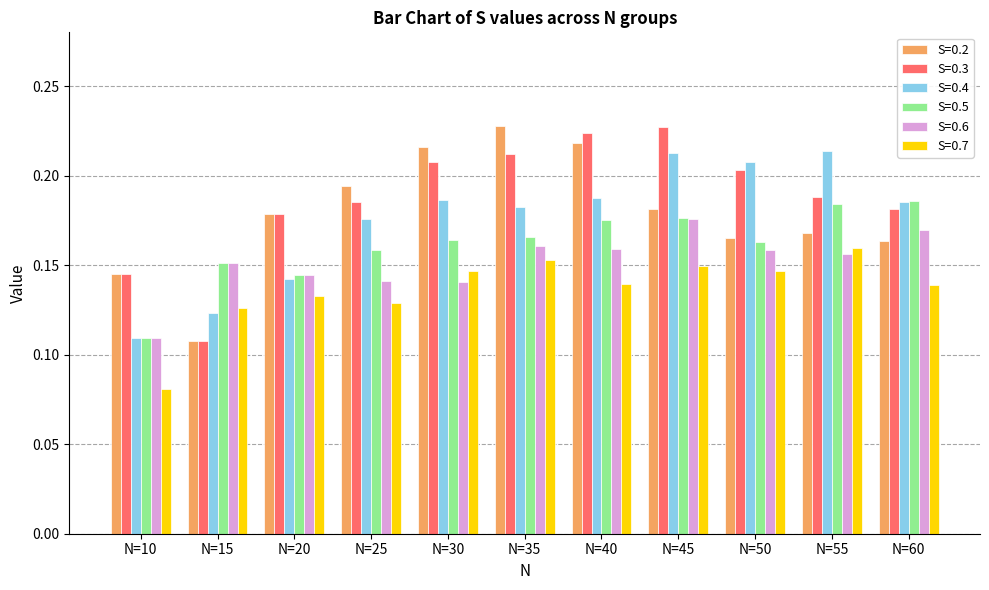

Count the S=0.5 values in the range 0 to 1.

11